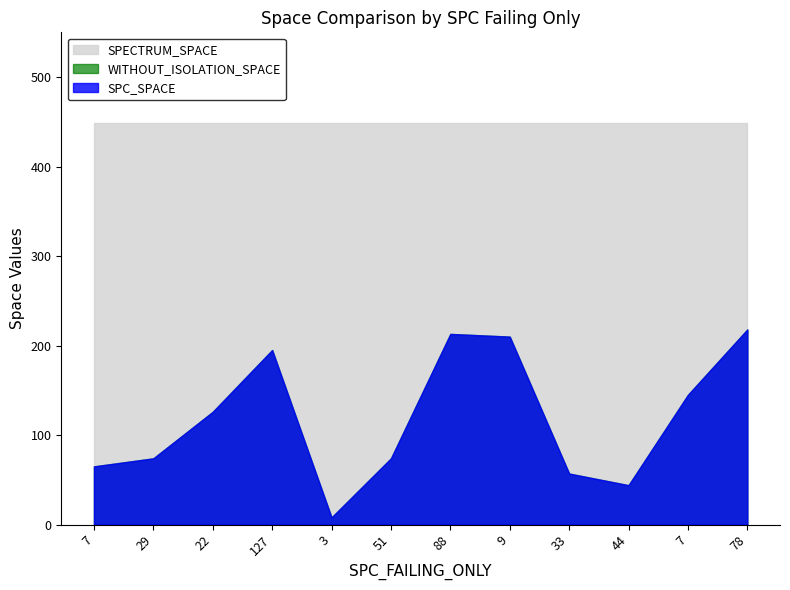

What is the value of the WITHOUT_ISOLATION_SPACE point at the 2nd from the left?

74